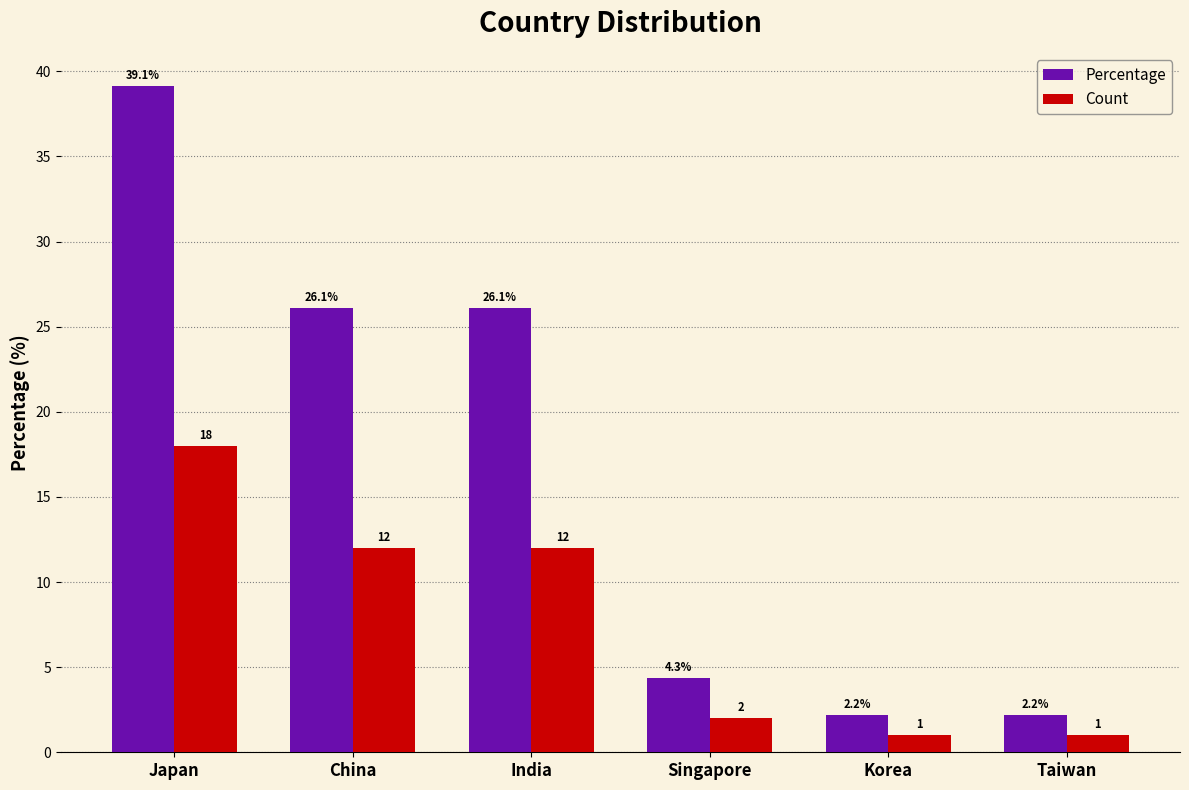

Reading right to left, list all the values displayed in this chart.

Percentage: Taiwan=2.2	Korea=2.2	Singapore=4.3	India=26.1	China=26.1	Japan=39.1
Count: Taiwan=1.0	Korea=1.0	Singapore=2.0	India=12.0	China=12.0	Japan=18.0